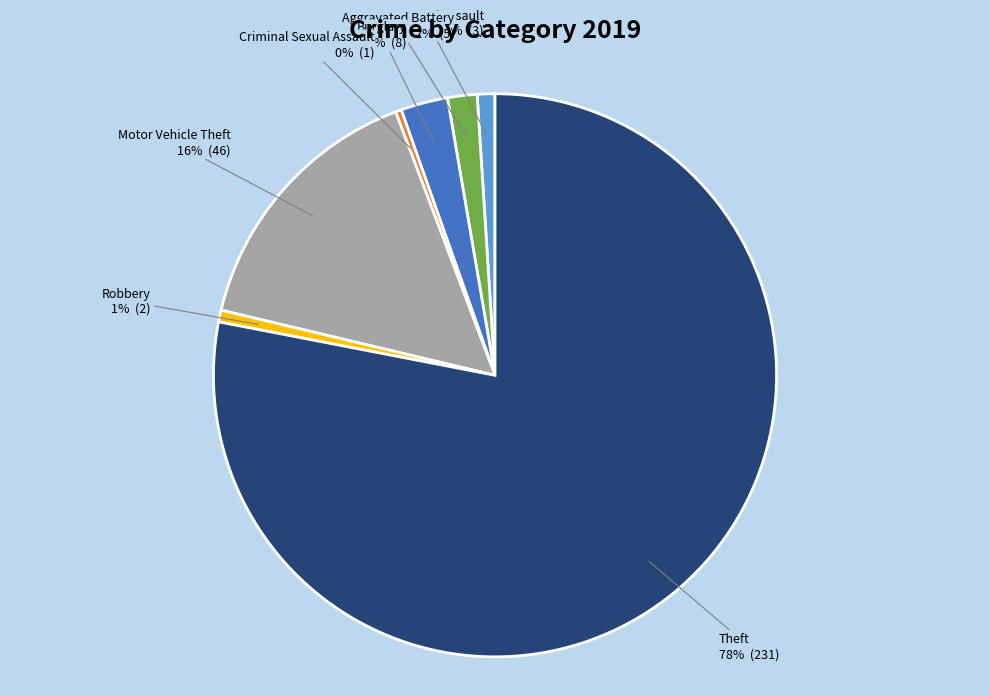

To the nearest percent, what is the average slice percentage?

14%